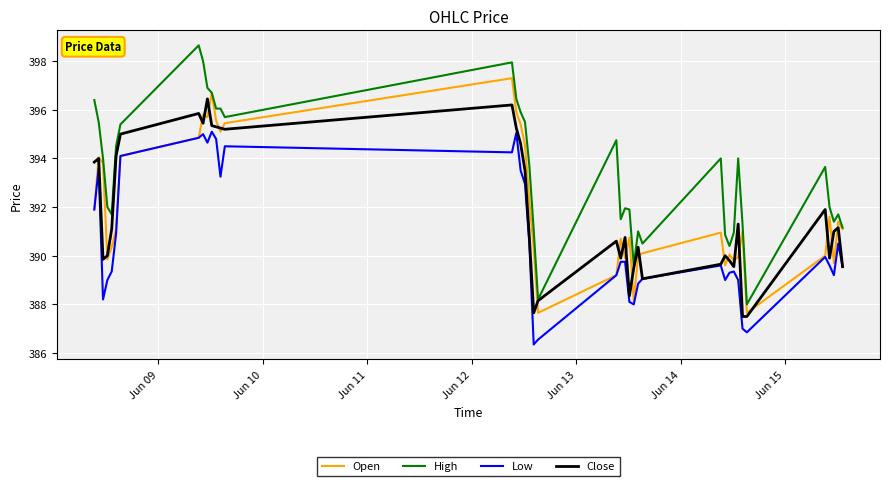

What is the difference between the second highest and minimum values in the Low series?

8.7